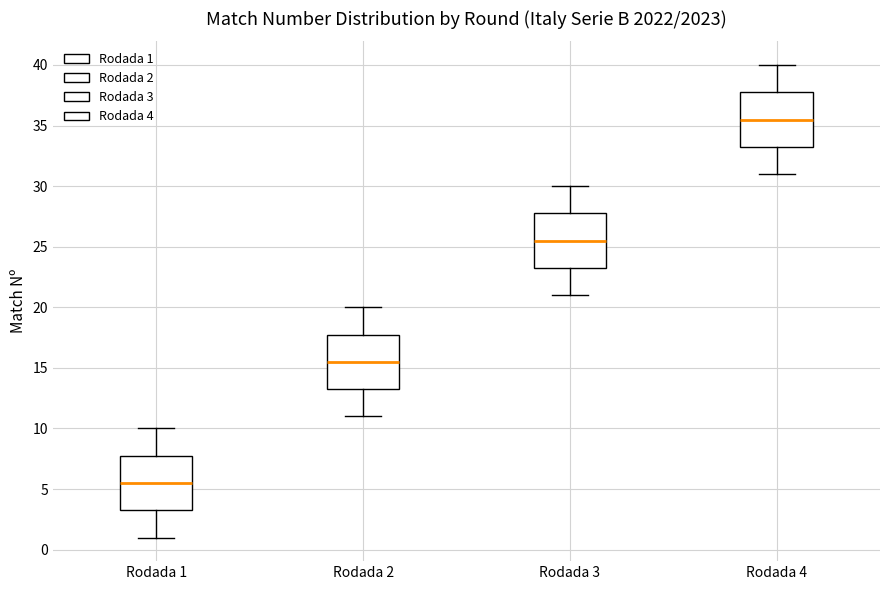

Where is the upper edge of the box for Rodada 2 on the y-axis? The values are not printed on the chart, so give them approximately, as read against the axis.

18.0